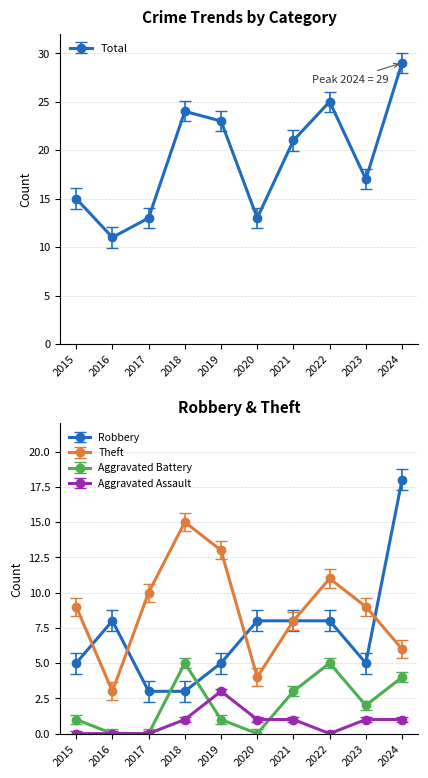

Which category has the lowest value in the Robbery series?

2017